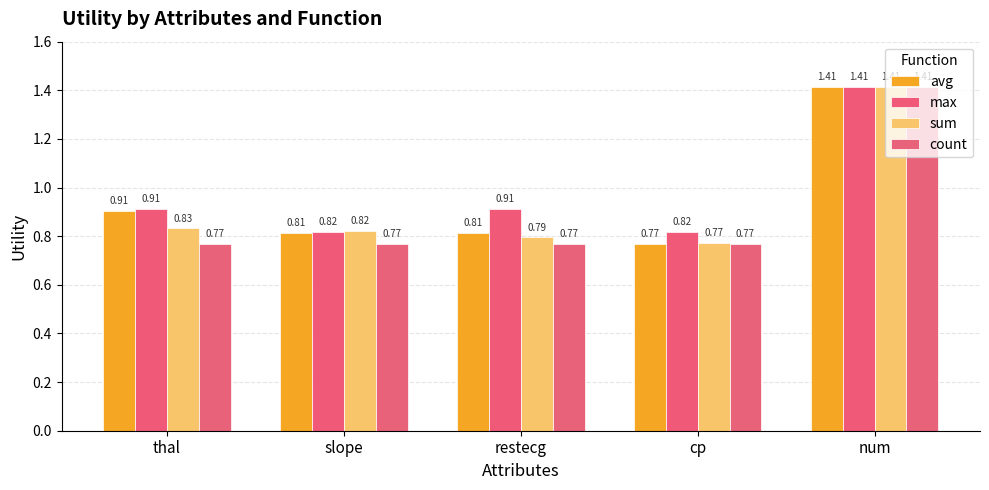

Count the number of categories in the chart.

5